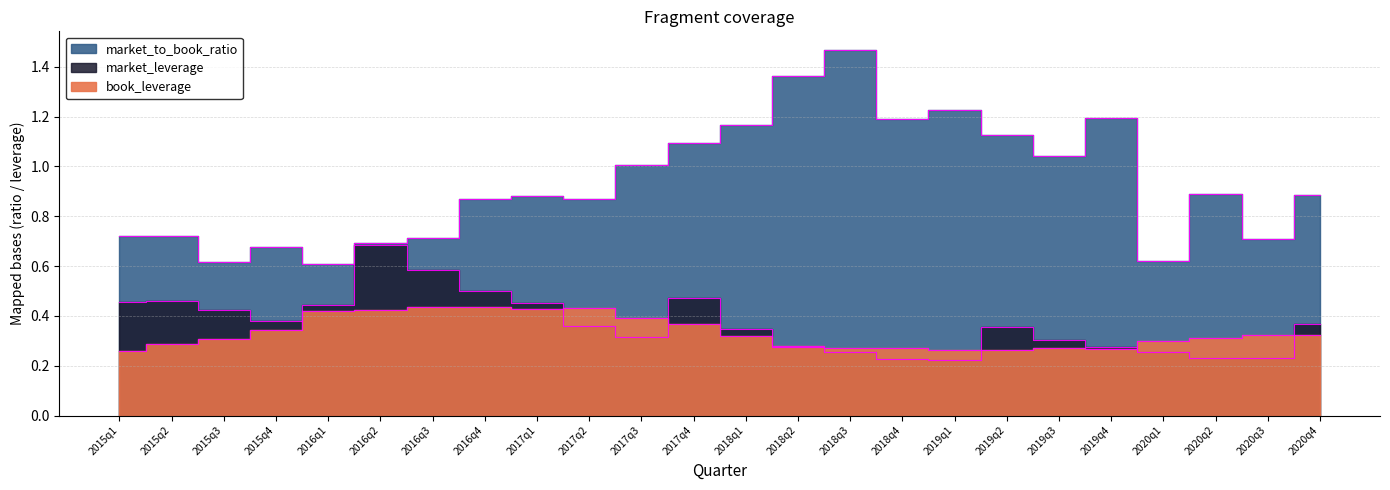

Where is market_leverage nearest to the value 0?

2019q1